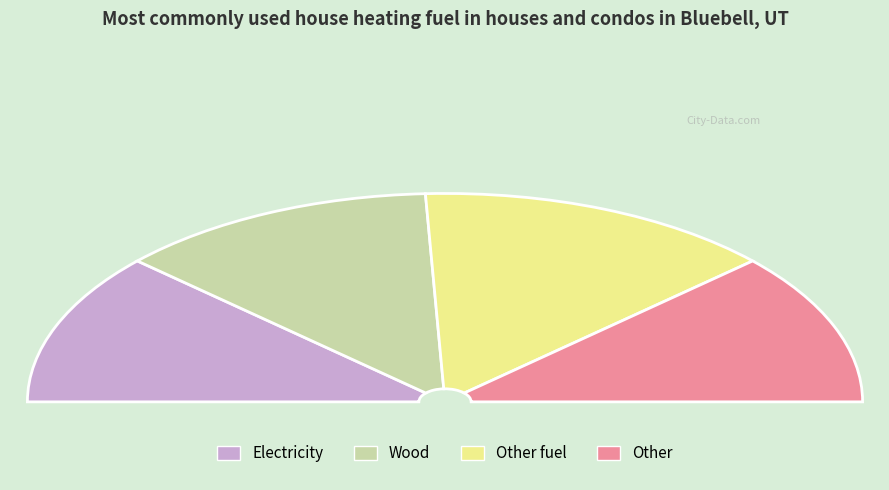

Does any single category account for the majority?

No